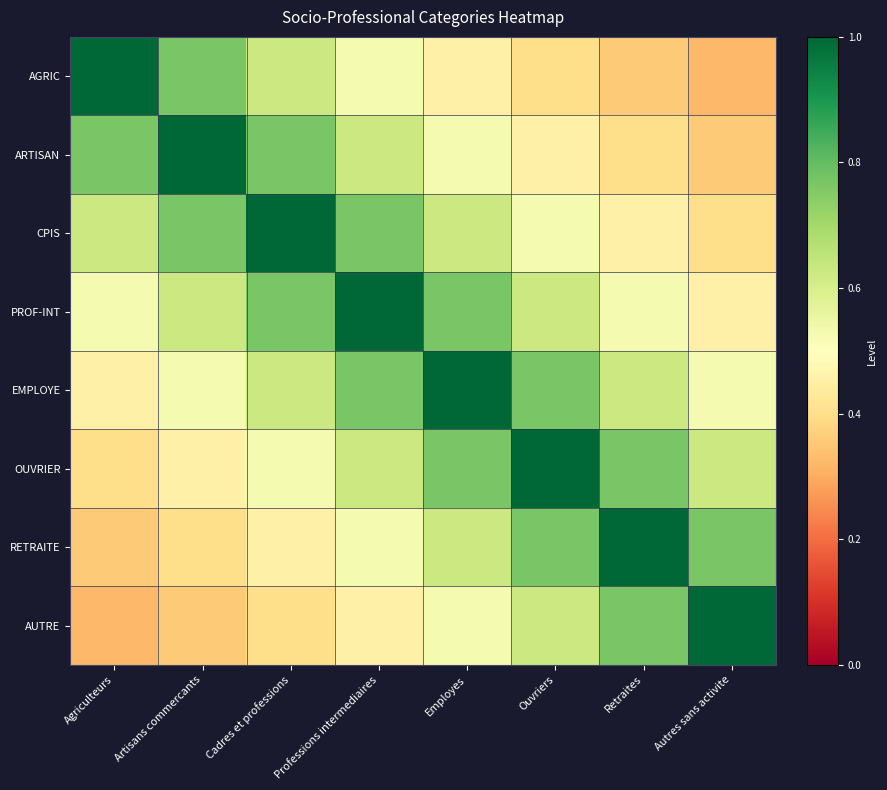

At how many categories does at least one series exceed 0?

8